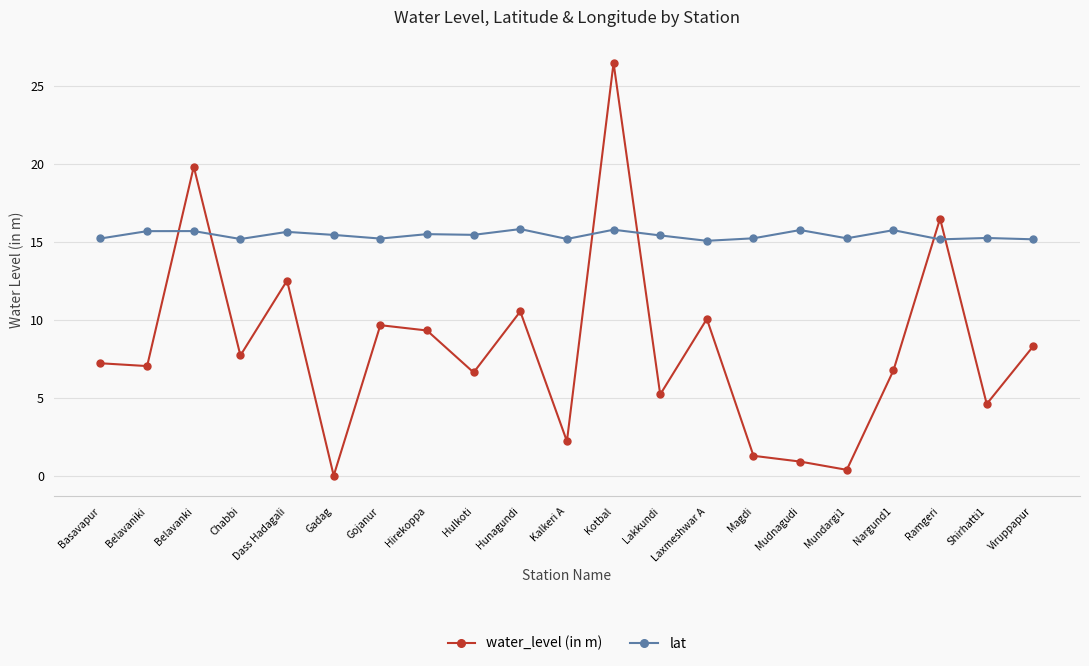

The value of lat at Kotbal is 15.8. True or false?

True